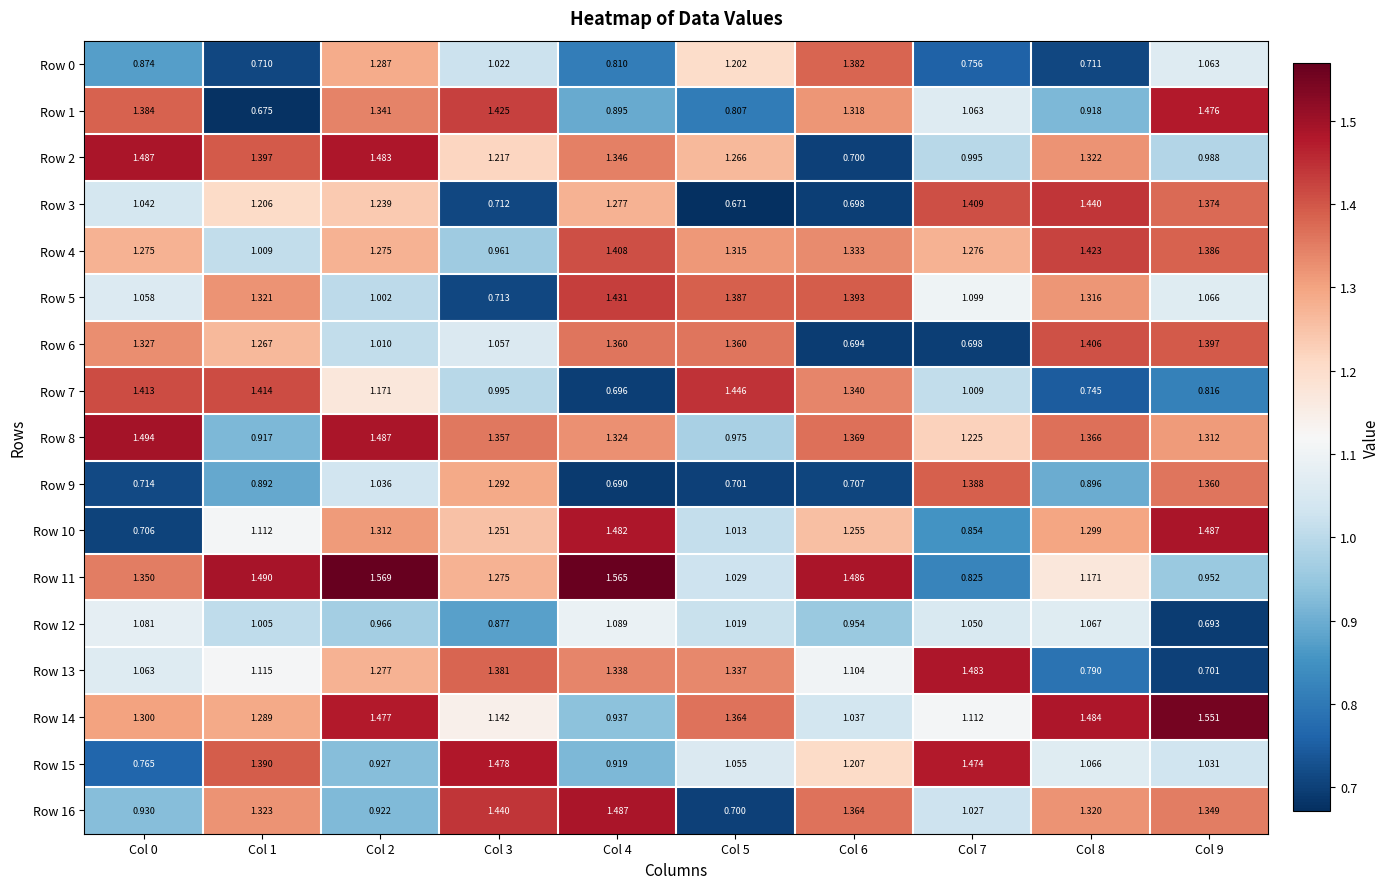

Is the value of Row 11 at Col 2 greater than the value of Row 10 at Col 0?

Yes